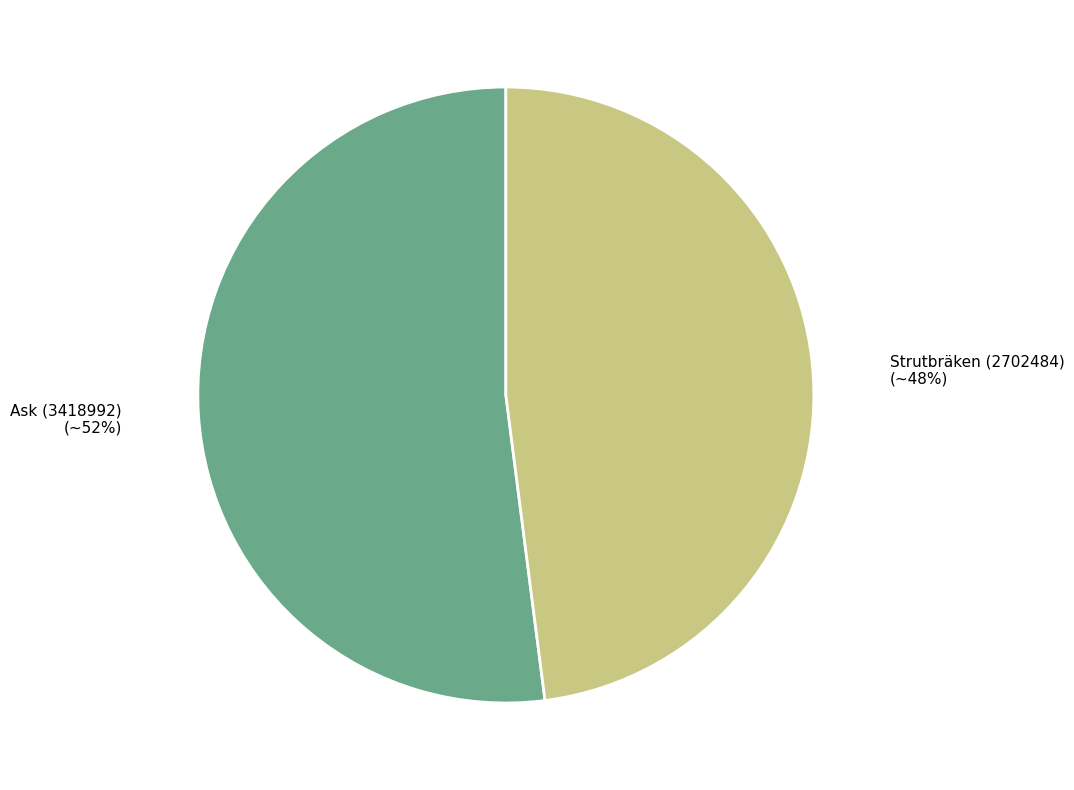

To the nearest percent, what percentage of the pie is Strutbräken (2702484)?

48%